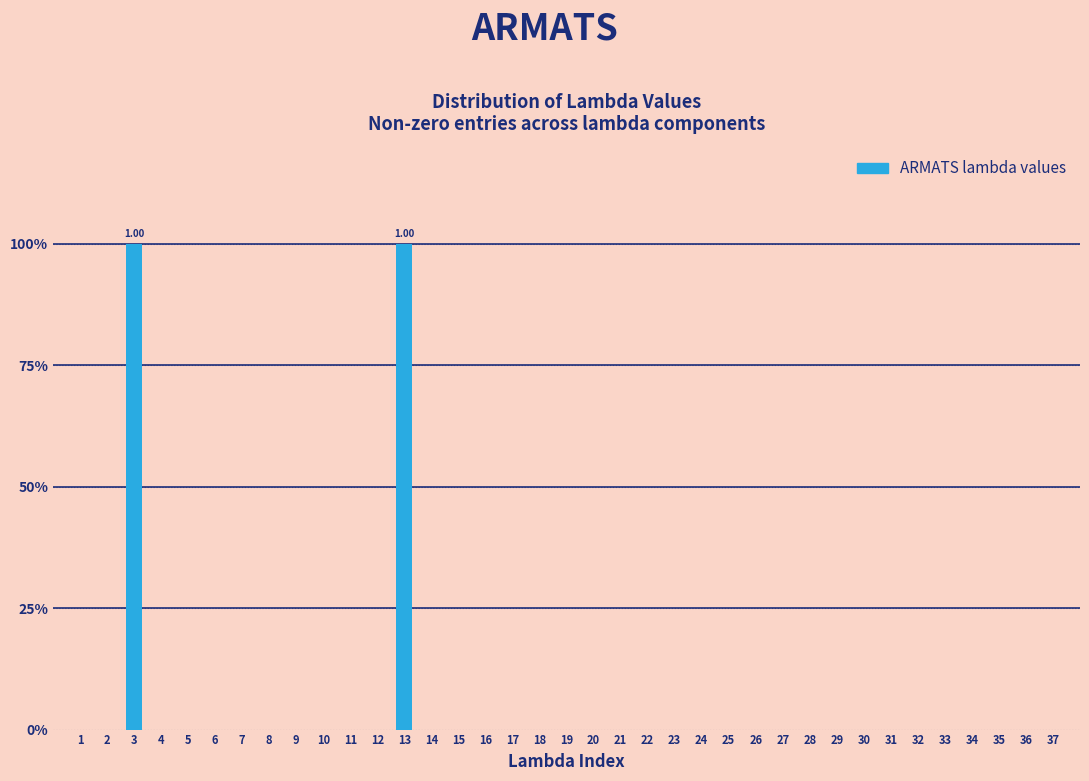

Are the bars horizontal?

No